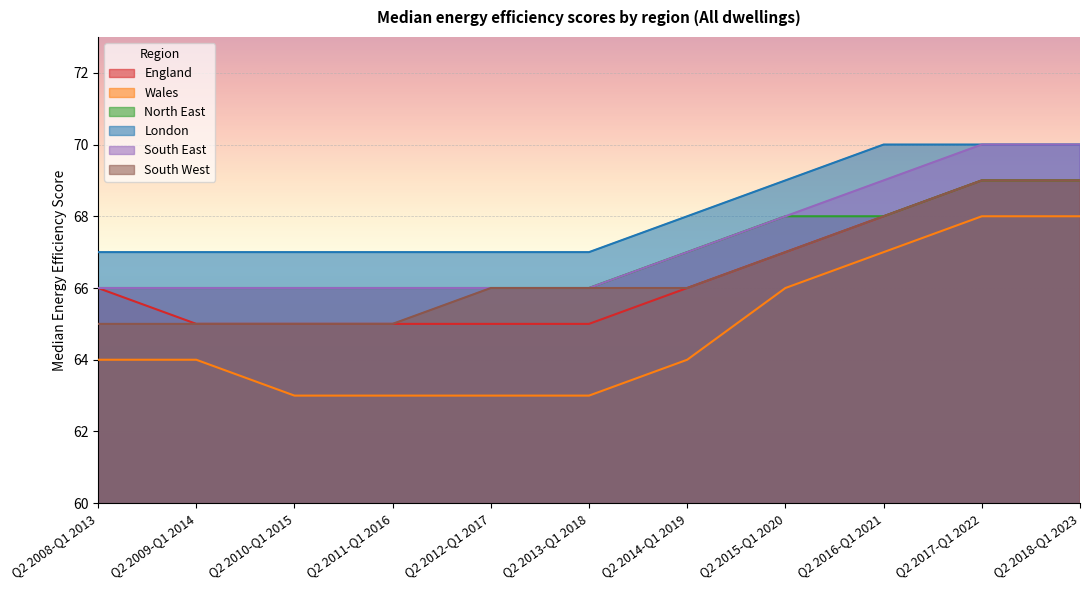

At which category is the sum across all series the highest?

Q2 2017-Q1 2022